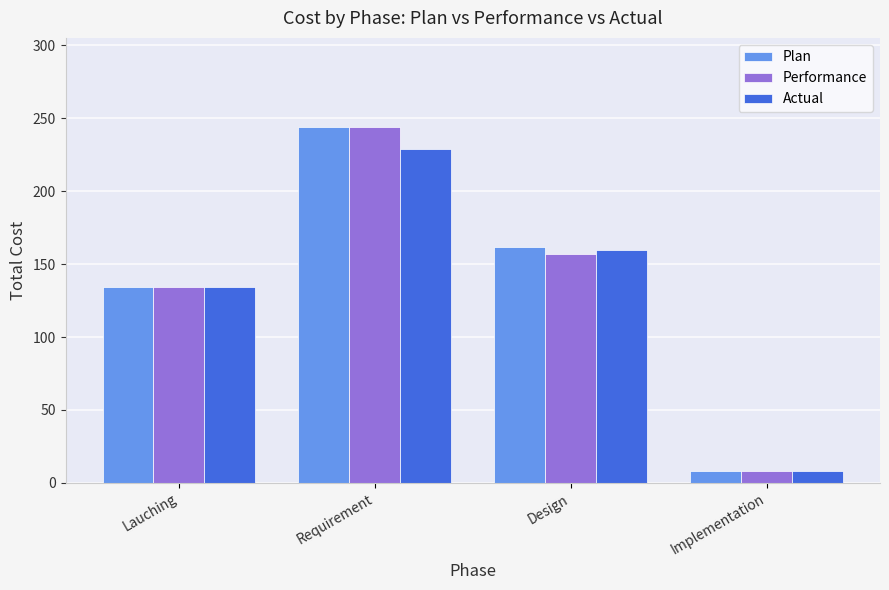

List the labels in order of Plan value, smallest first.

Implementation, Lauching, Design, Requirement